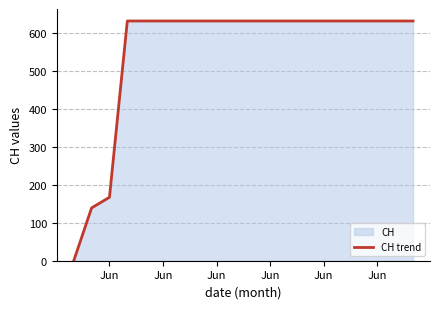

True or false: the data shows 631 at Jun.

True